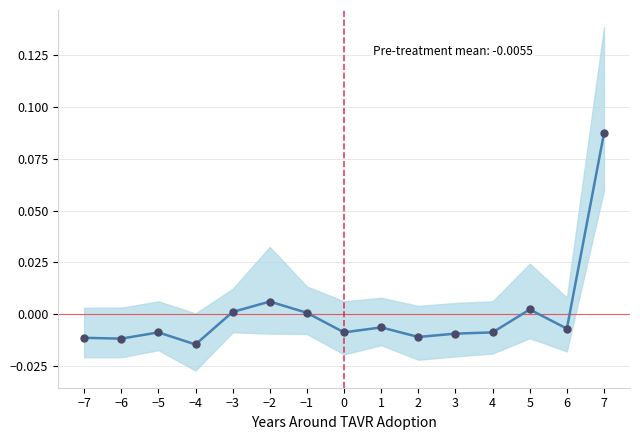

The chart shows a value of -0.0 at 0. True or false?

True